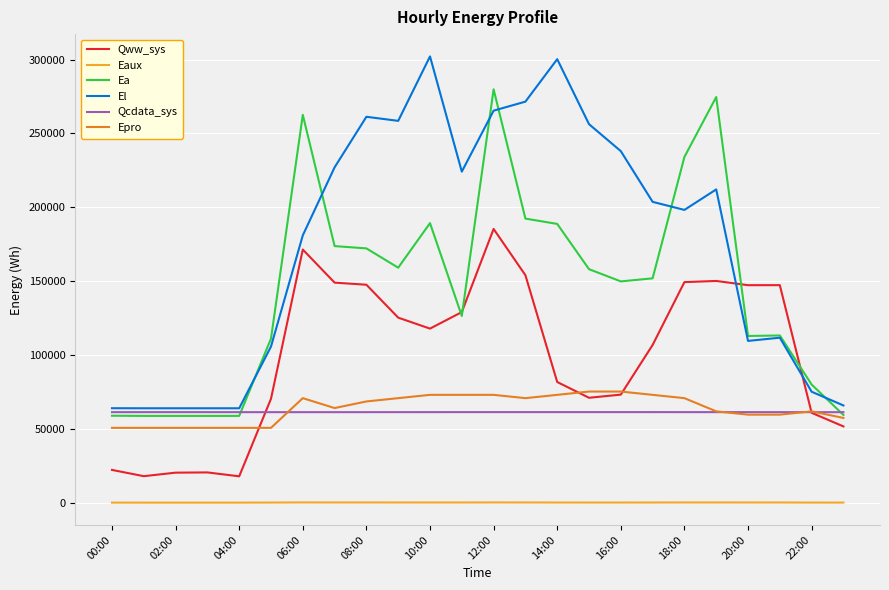

Which series has the widest spread of values?

El